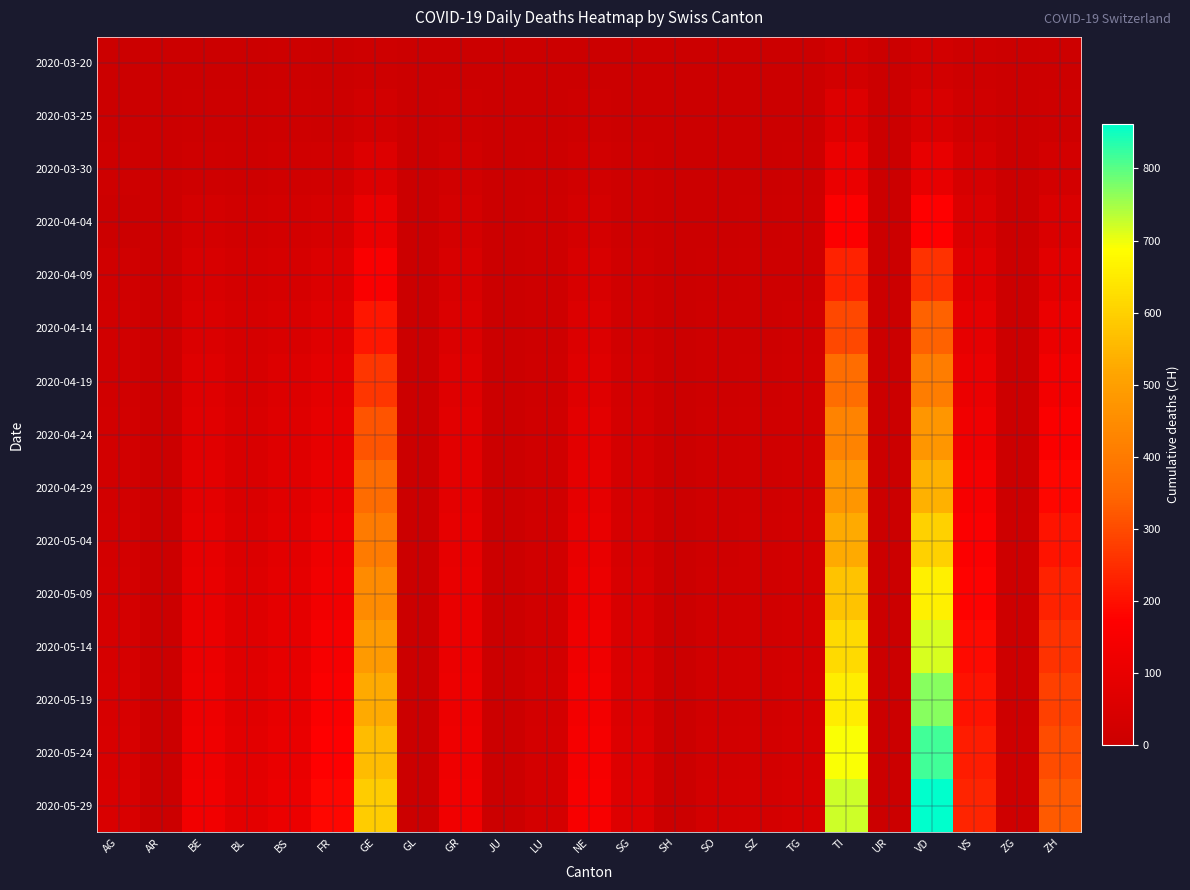

Between TI and BS, which is larger?

TI